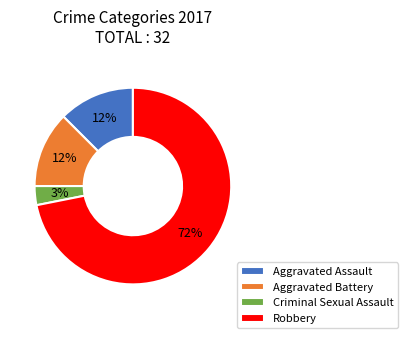

What is the majority slice?

Robbery